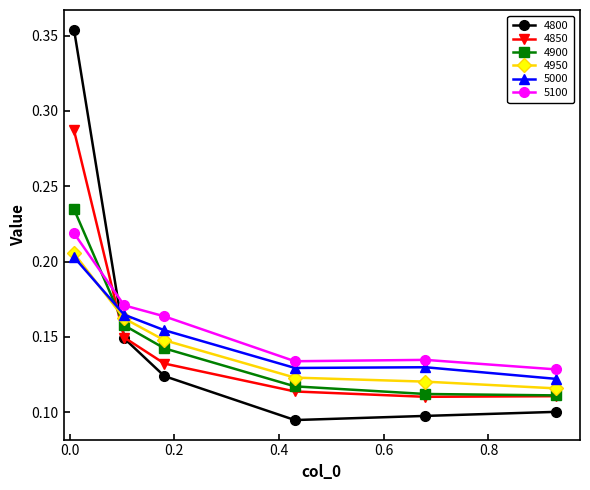

True or false: 5100 and 4950 intersect in this chart.

False